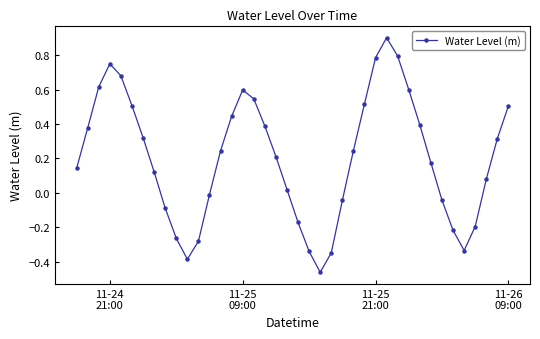

What is the greatest value displayed?

0.9